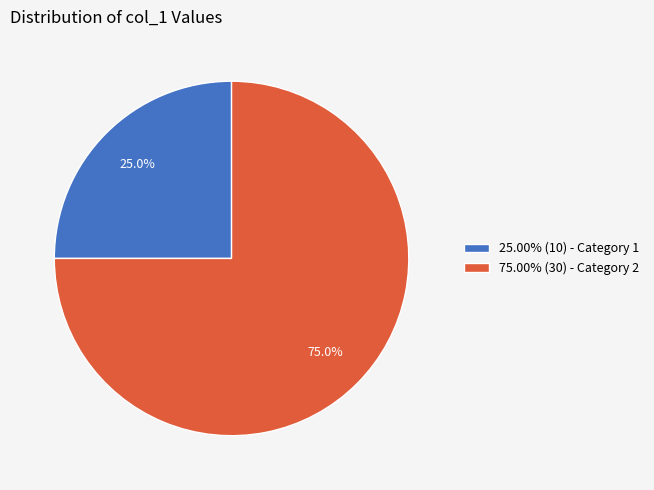

Approximately how many times larger is the value at 25.00% (10) - Category 1 compared to 75.00% (30) - Category 2?

0.3